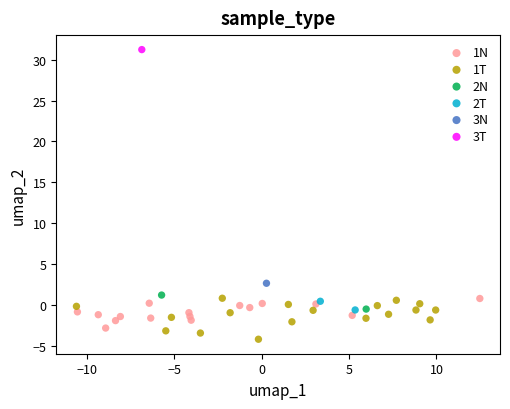

Which series contains the highest Y value?

3T